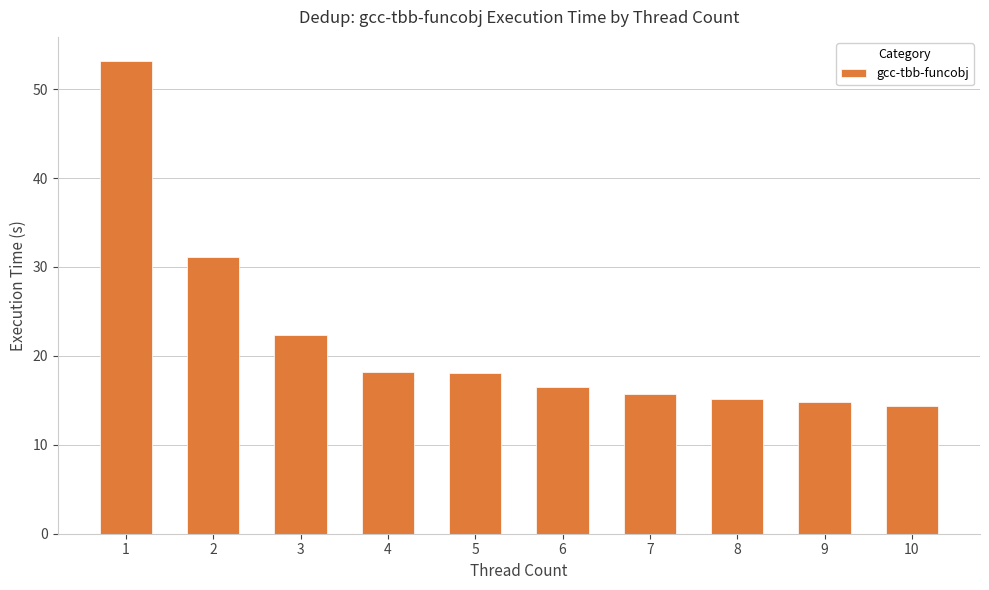

How many values exceed 18?

5